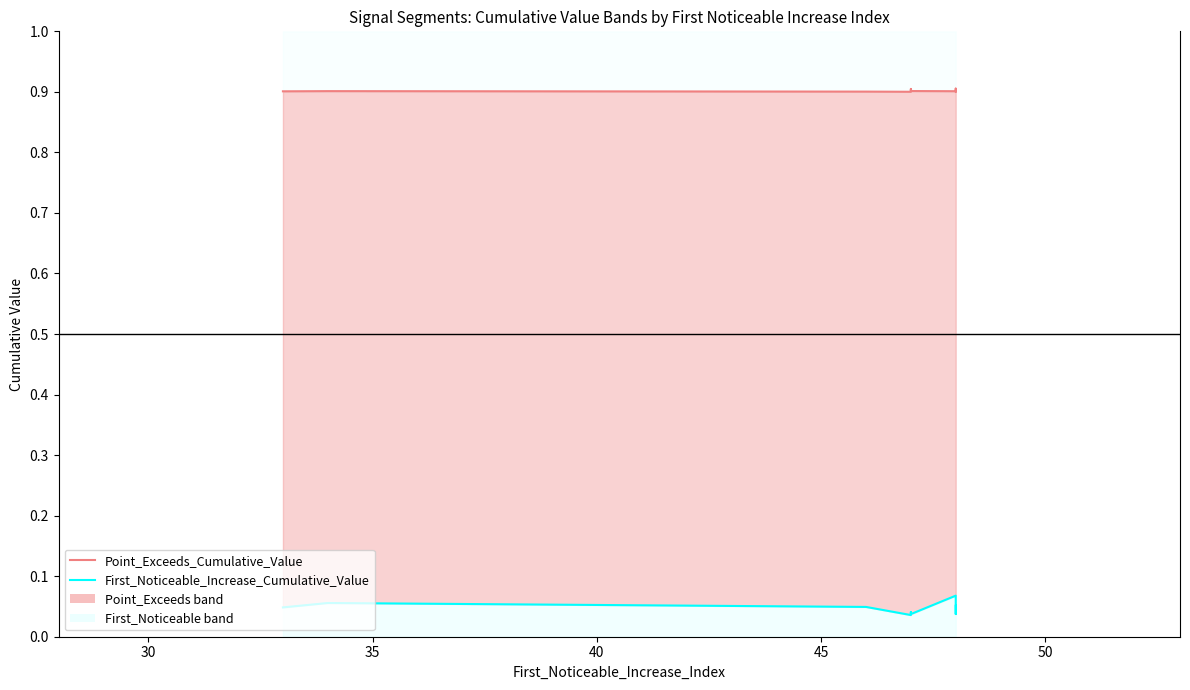

Is it true that Point_Exceeds_Cumulative_Value equals 1.5 at 50?

False